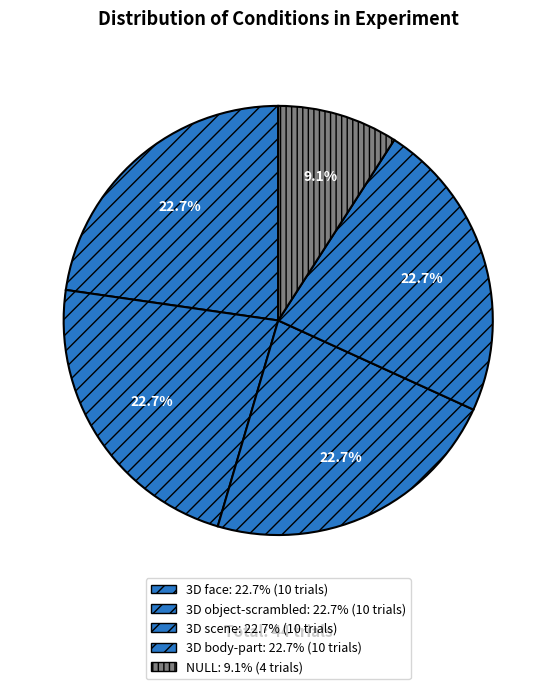

What is the total percentage of NULL and 3D body-part?

31.8%